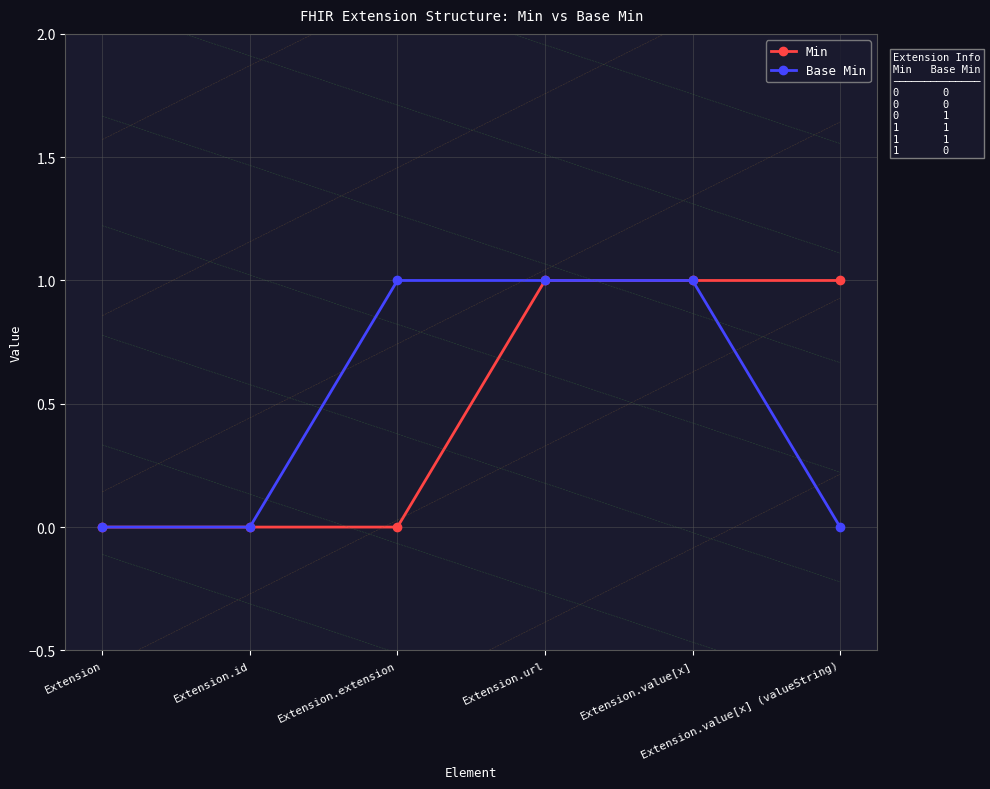

Reading left to right, list all the values displayed in this chart.

Min: 0	0	0	1	1	1
Base Min: 0	0	1	1	1	0